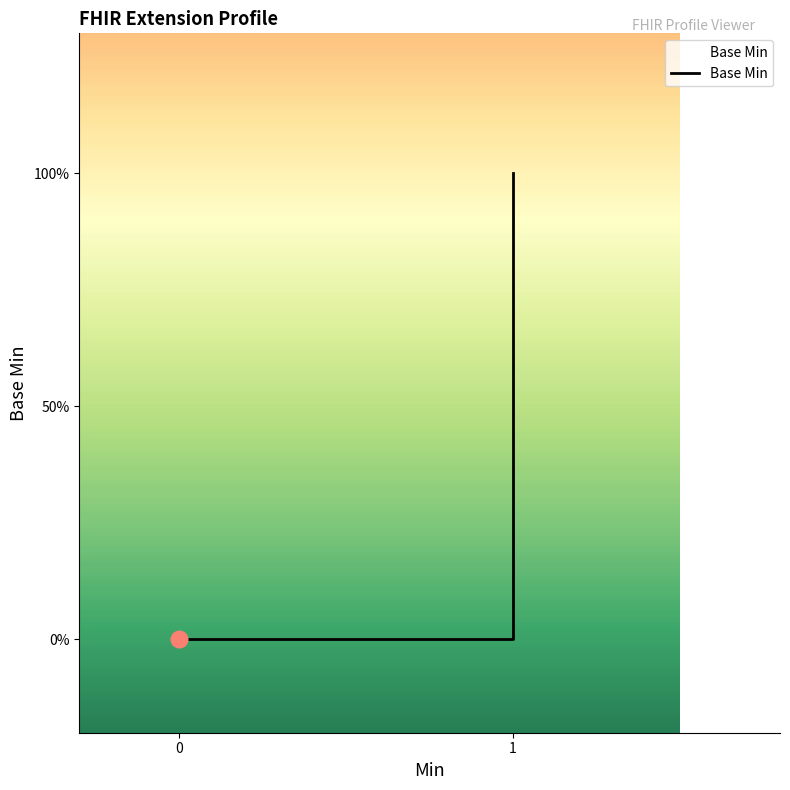

Count the number of values greater than 0.

1